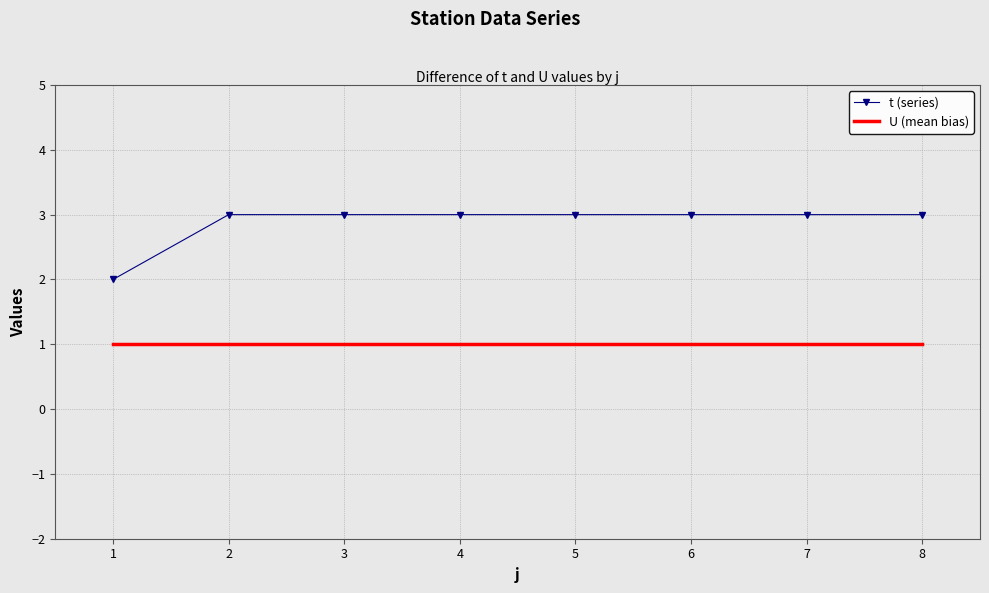

What is the greatest value displayed?

3